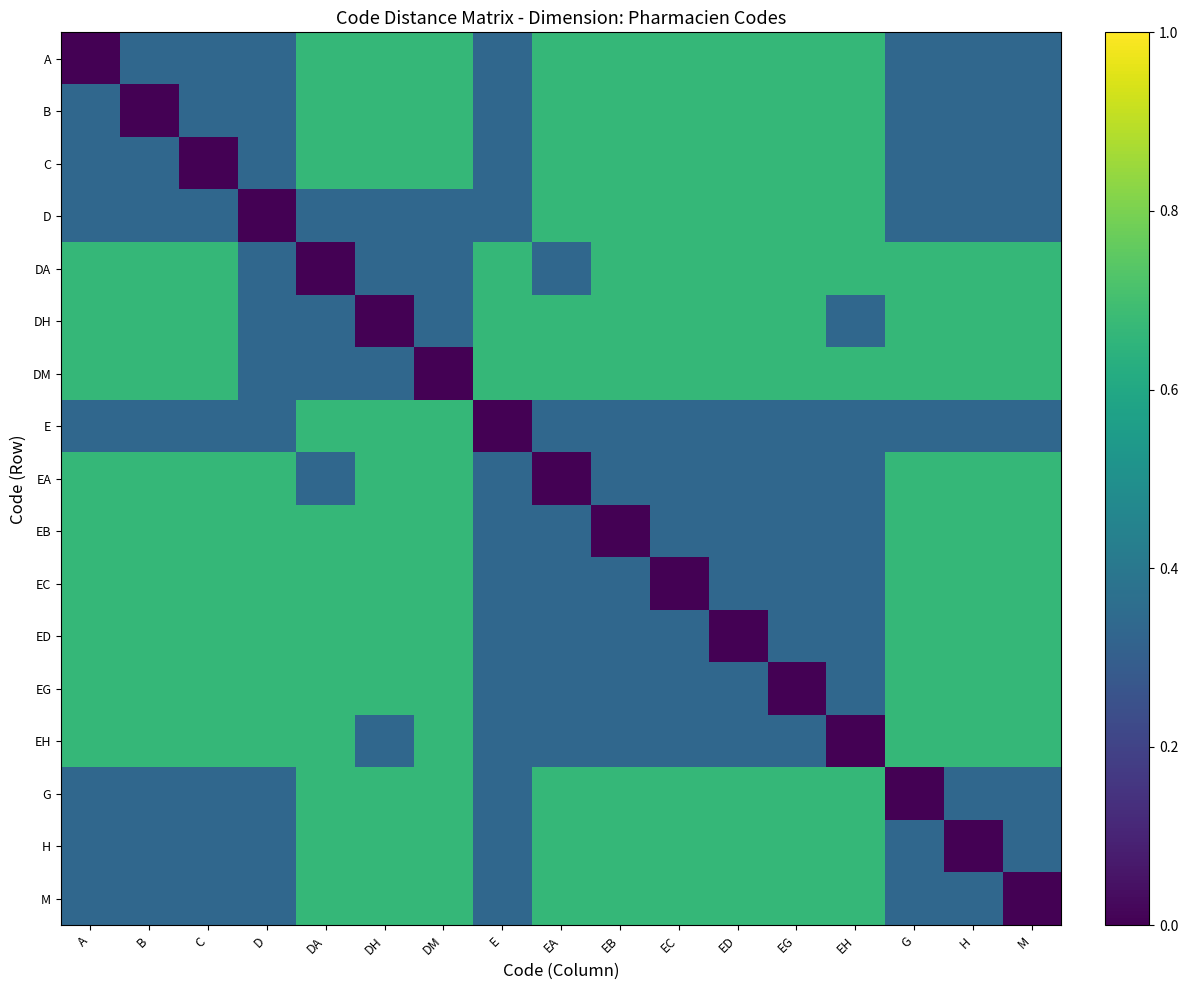

What is the total value across all series at DH?

9.3